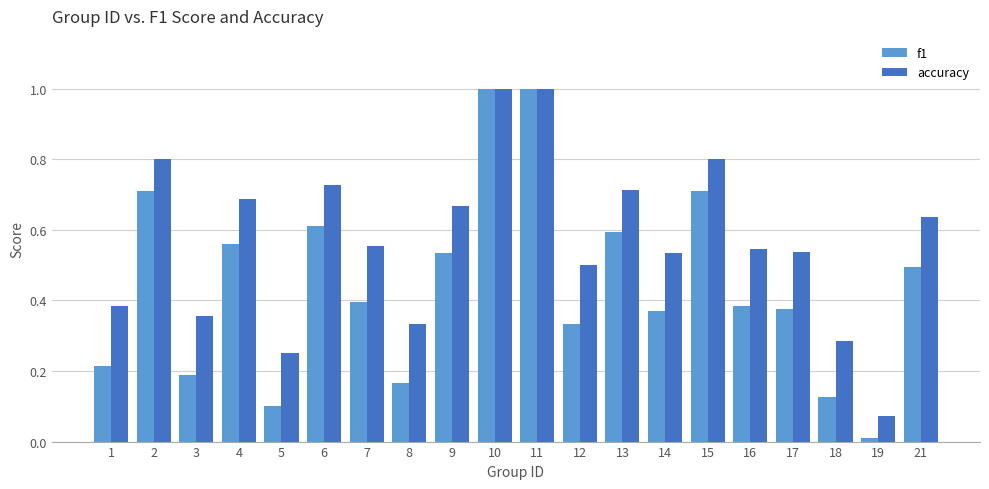

Are the bars horizontal?

No